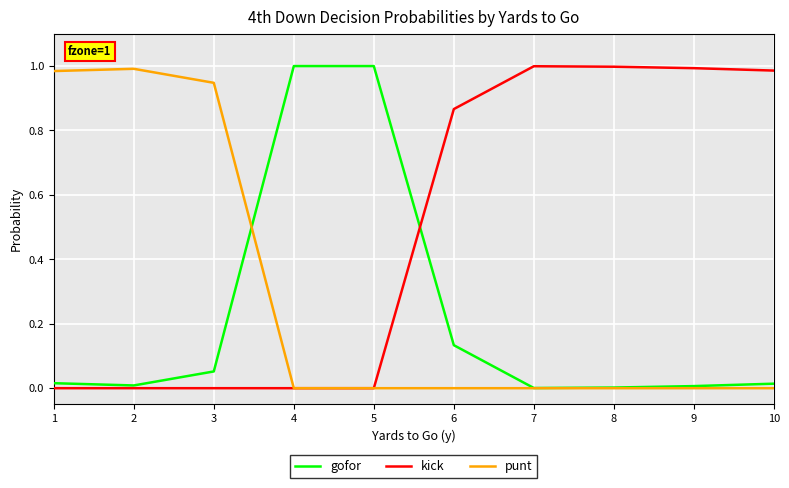

Is the value of gofor at 10 greater than the value of kick at 10?

No